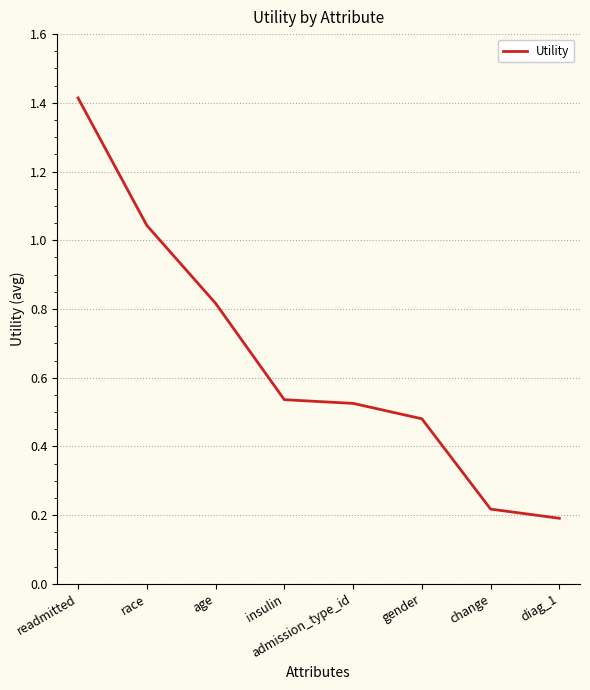

True or false: there are more than 1 points higher than both neighbors.

False